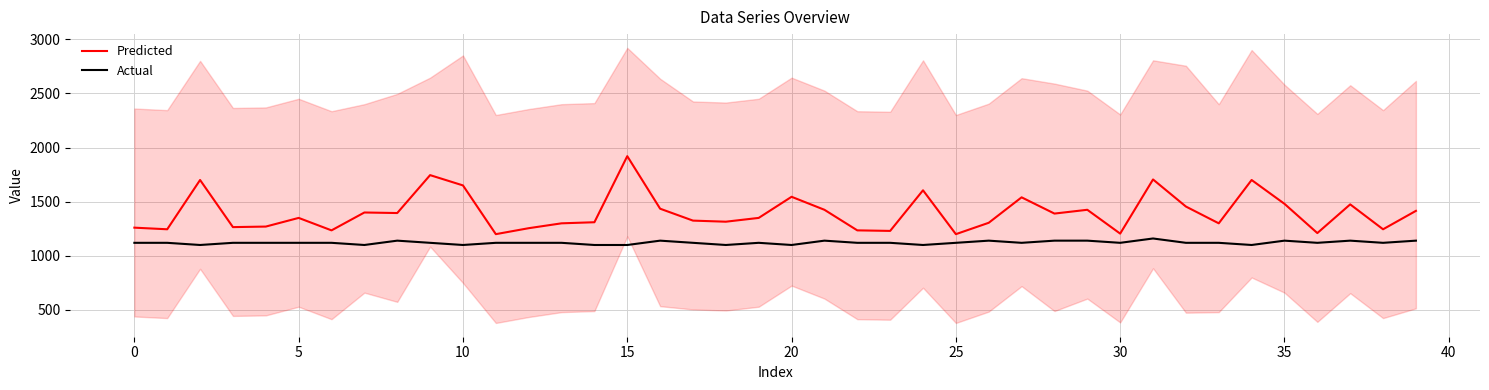

What is the lowest value of the Actual series?

1100